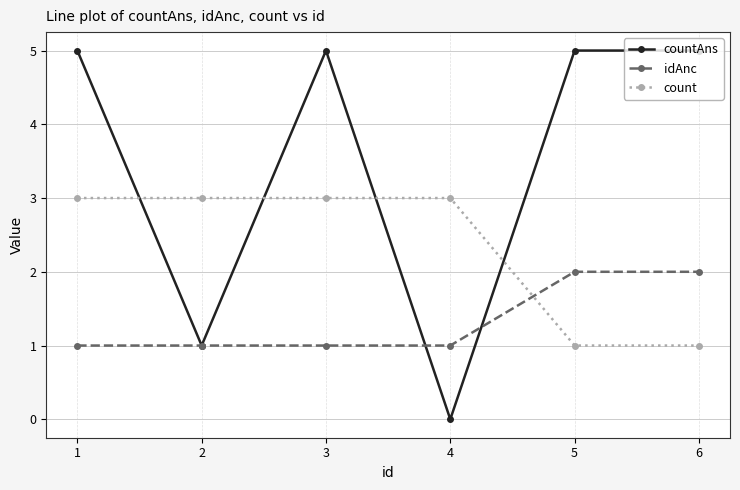

Does the chart display data point markers on the line(s)?

Yes